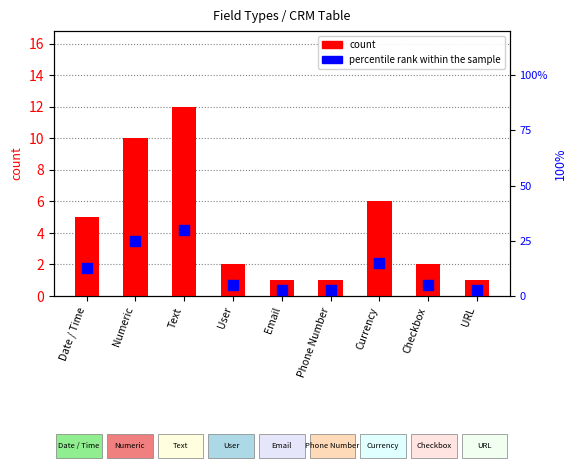

Which series has the largest total across all categories?

percentile rank within the sample